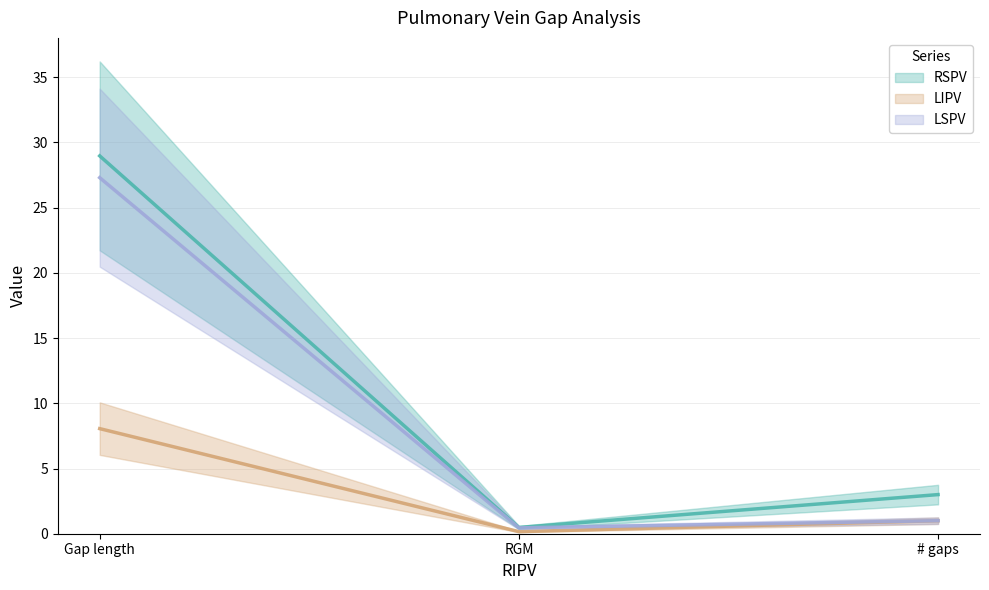

Is it true that RSPV equals 0.6 at RGM?

False